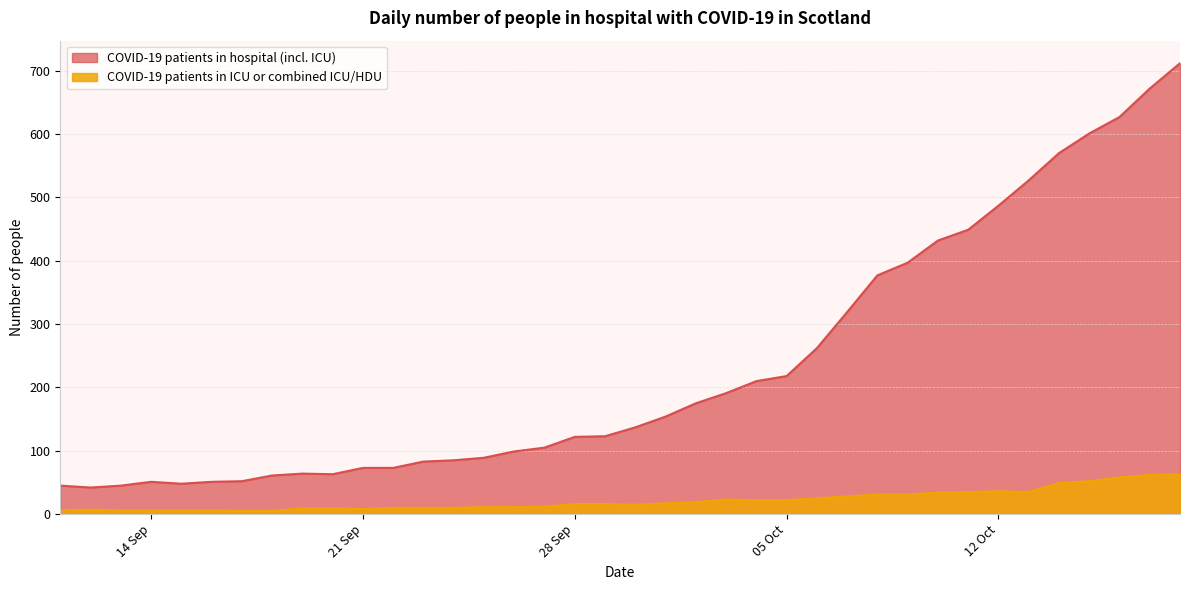

Does the chart display data point markers on the line(s)?

No